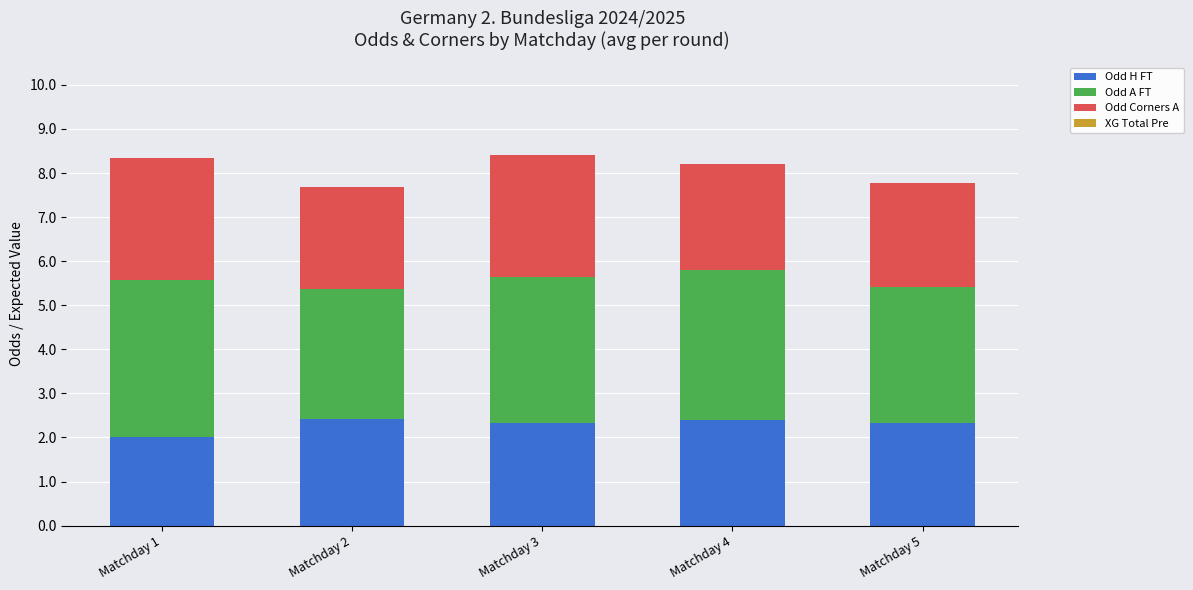

The value of Odd H FT at Matchday 5 is 0.5. True or false?

False